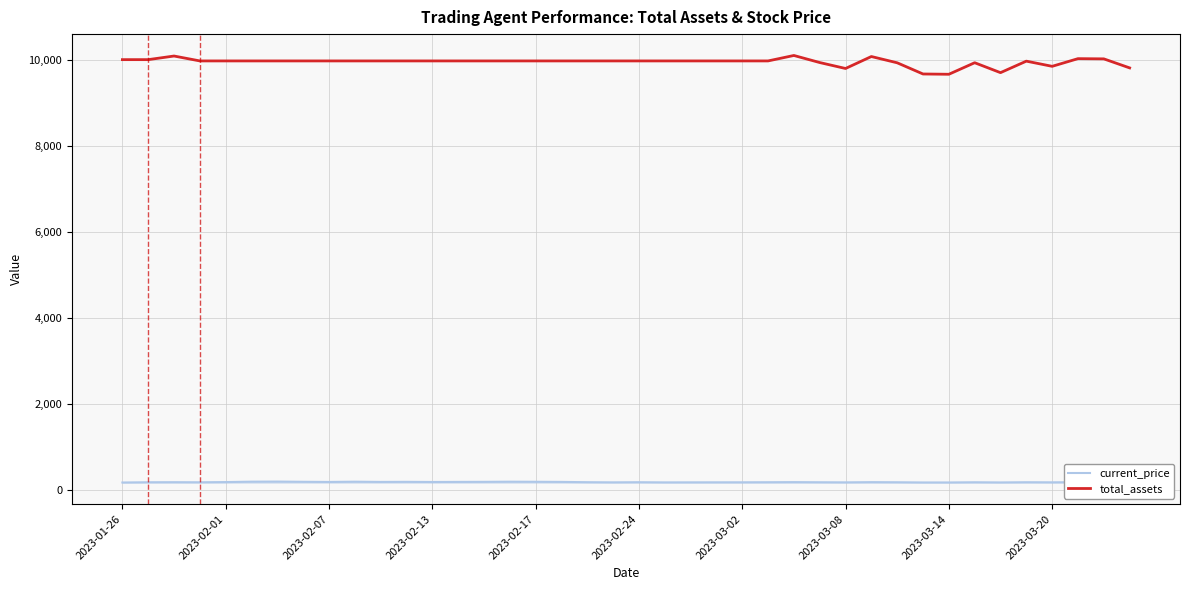

List the series in order of their peak value, lowest first.

current_price, total_assets